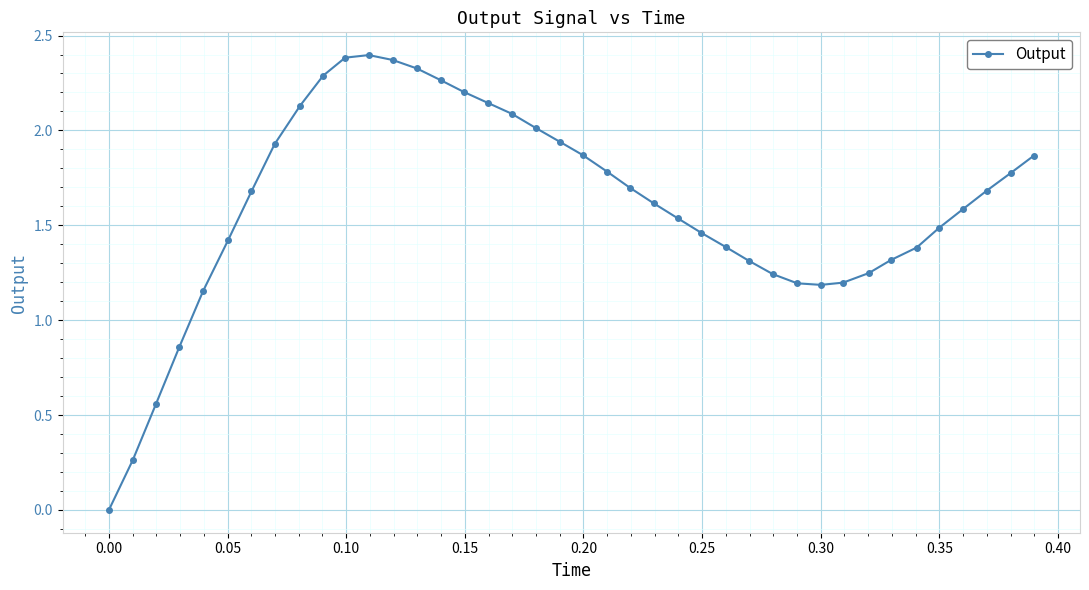

True or false: there are more than 0 points higher than both neighbors.

True